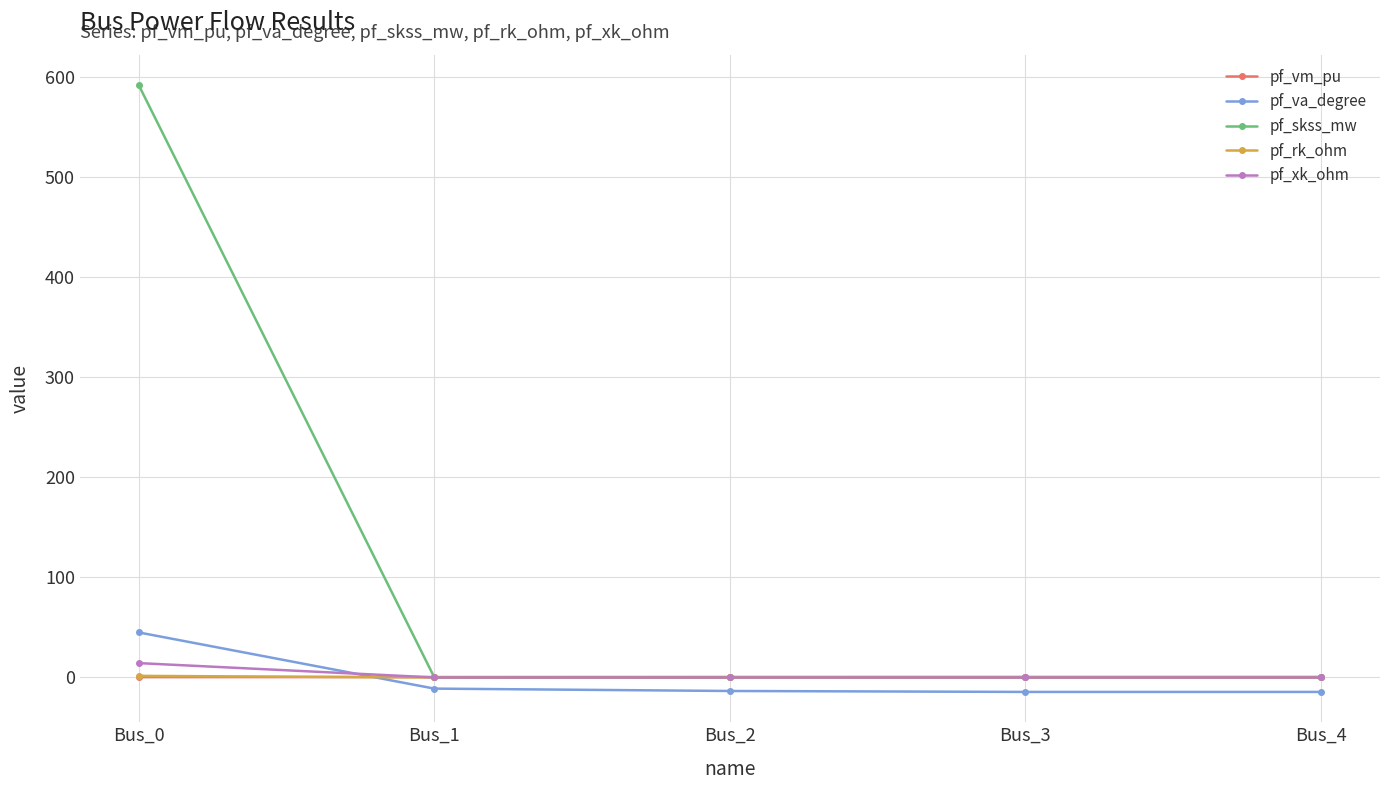

What is the highest value of the pf_rk_ohm series?

1.6